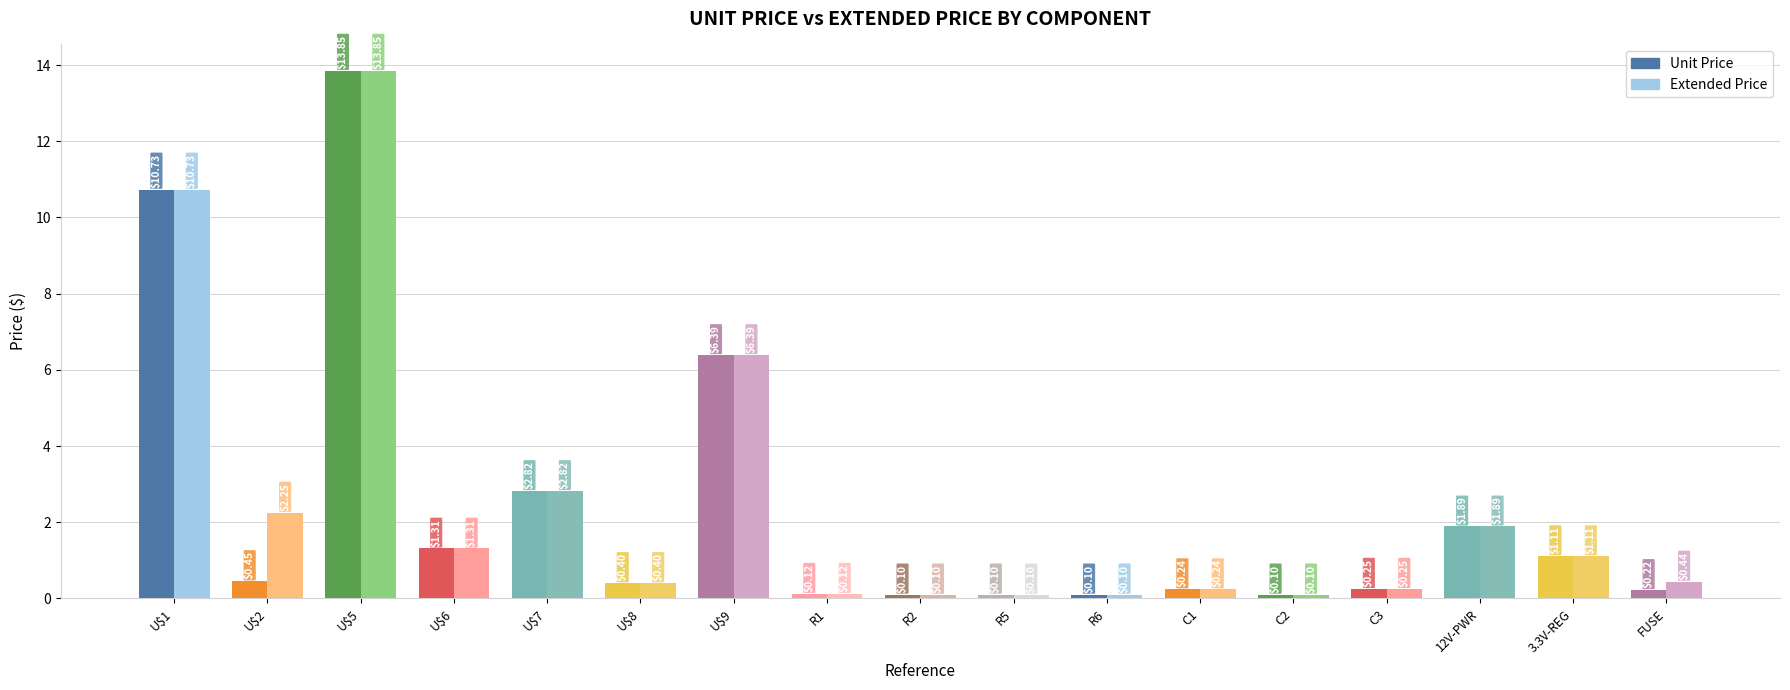

At which category is the sum across all series the highest?

U$5